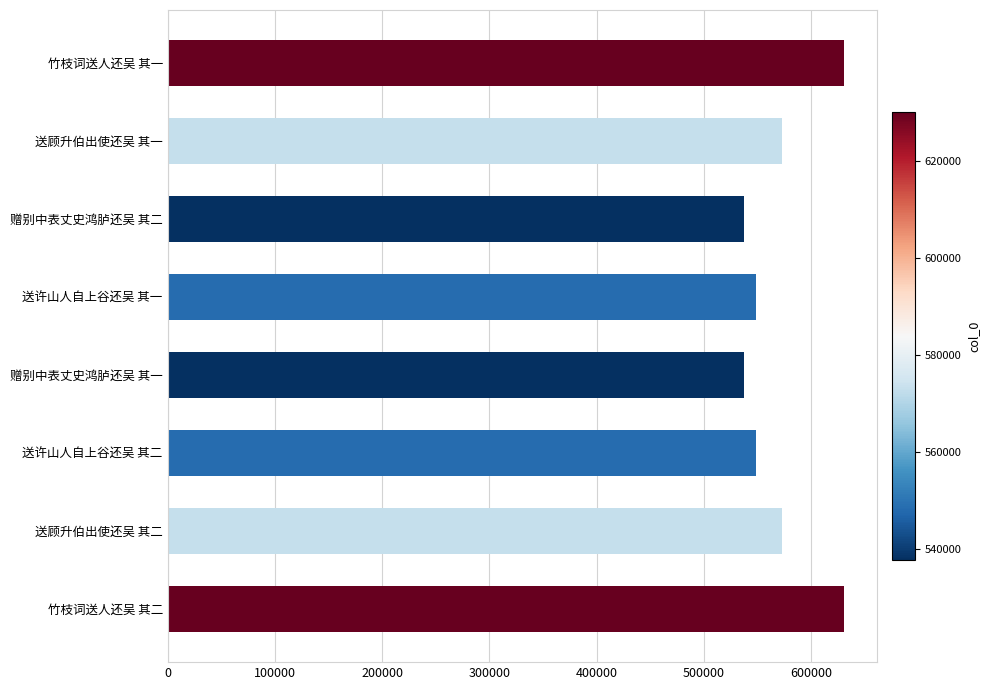

What is the greatest value displayed?

630140